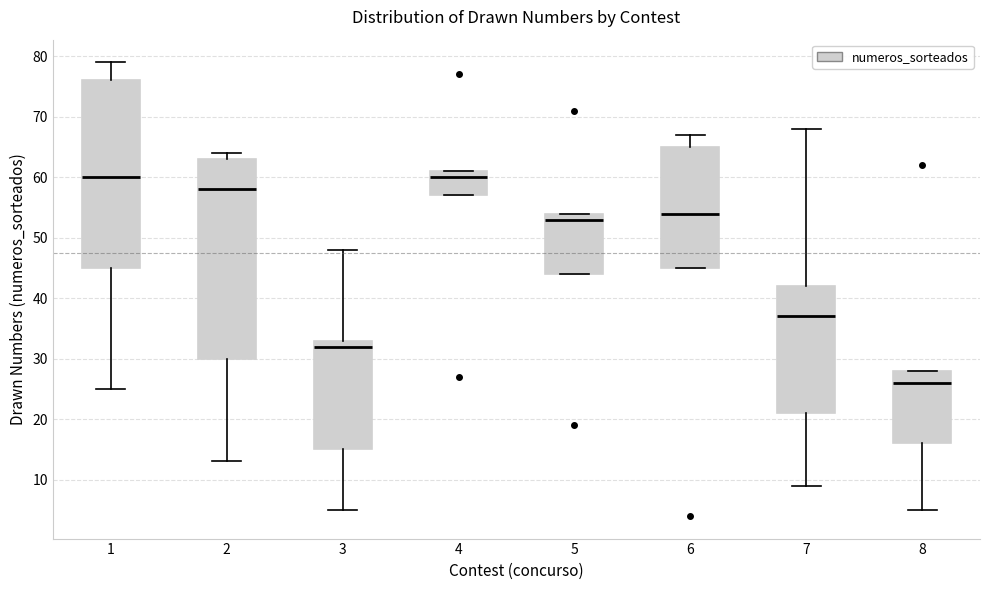

Reading left to right, read every box against the y-axis: the position of its median line, the range the box covers, and the ends of its whiskers. The values are not printed on the chart, so give them approximately, as read against the axis.

1: median 60, box 45 to 76, whiskers 25 to 79
2: median 58, box 30 to 63, whiskers 13 to 64
3: median 32, box 15 to 33, whiskers 5 to 48
4: median 60, box 57 to 61, whiskers 57 to 61
5: median 53, box 44 to 54, whiskers 44 to 54
6: median 54, box 45 to 65, whiskers 45 to 67
7: median 37, box 21 to 42, whiskers 9 to 68
8: median 26, box 16 to 28, whiskers 5 to 28